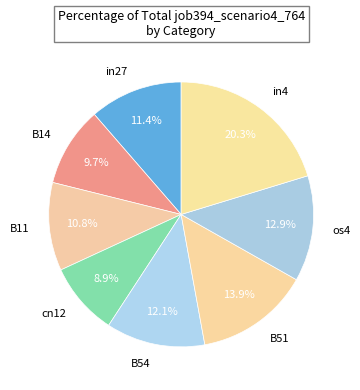

To the nearest percent, what is the difference between the in27 and os4 slice percentages?

2%